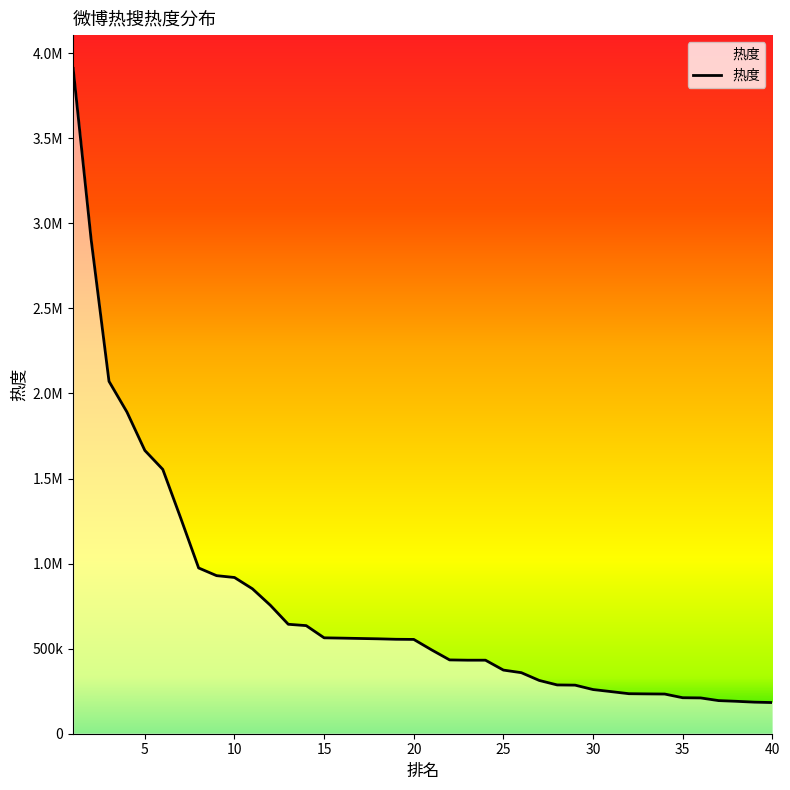

Does the chart display data point markers on the line(s)?

No